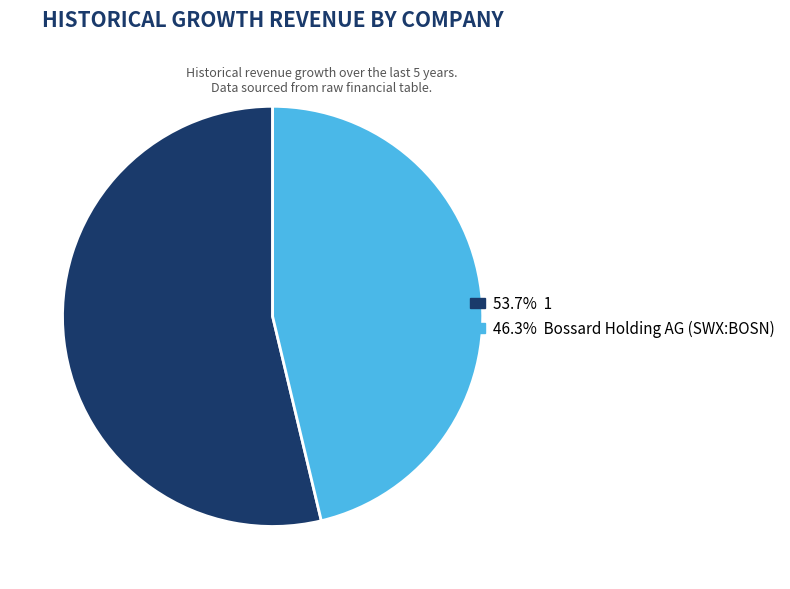

Does any single category account for the majority?

Yes